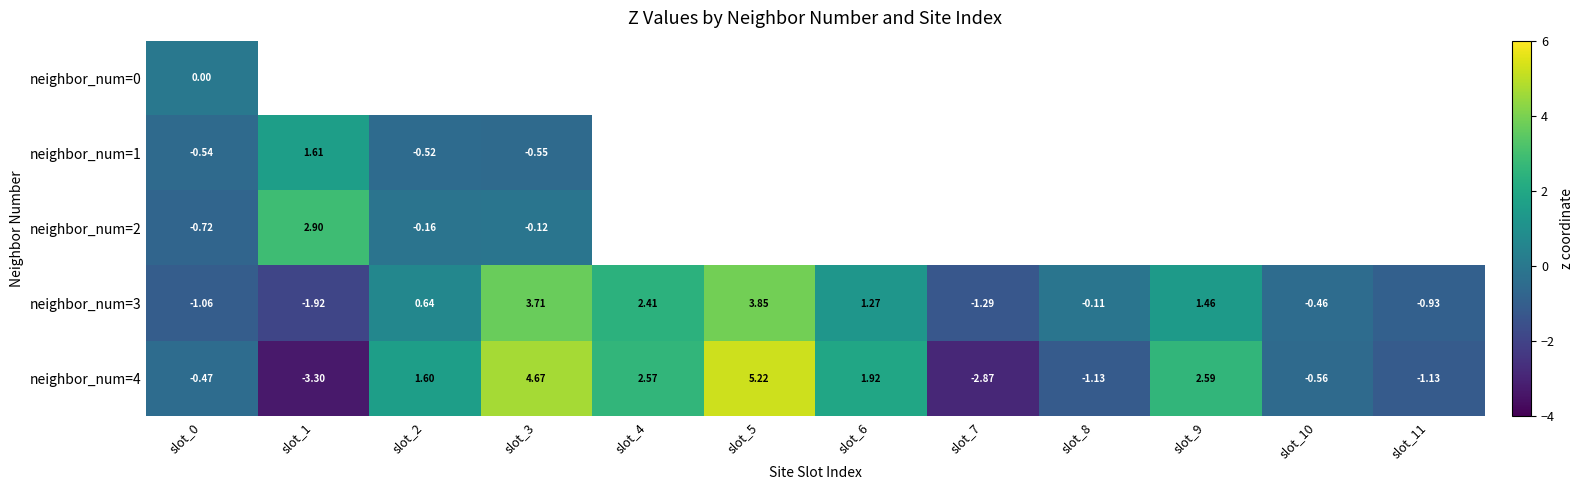

Between slot_8 and slot_9, which is larger?

slot_9